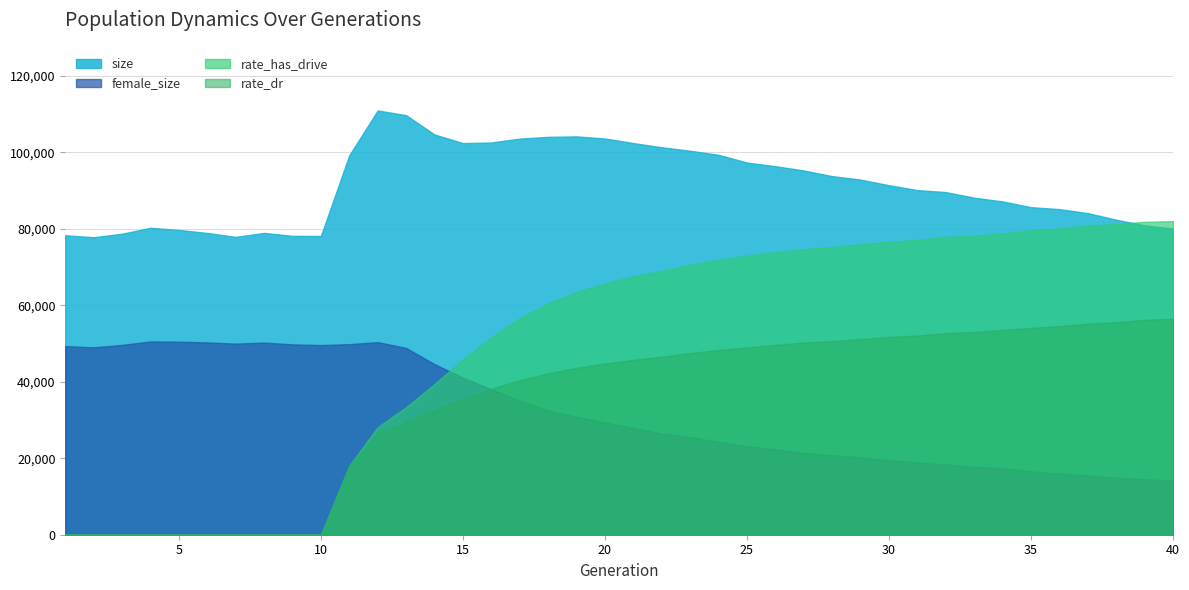

Which series has the largest range (max minus min)?

rate_has_drive